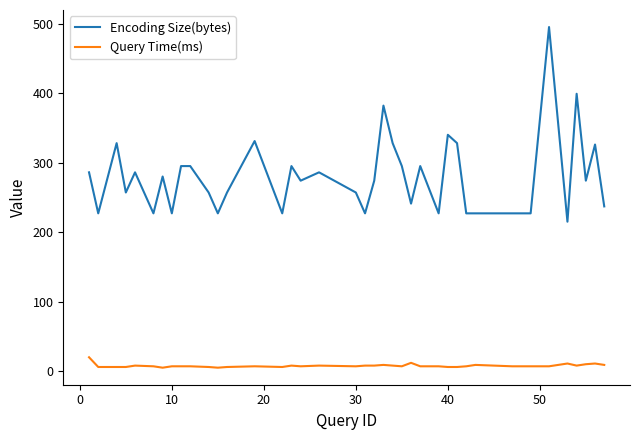

List the series in order of their peak value, highest first.

Encoding Size(bytes), Query Time(ms)